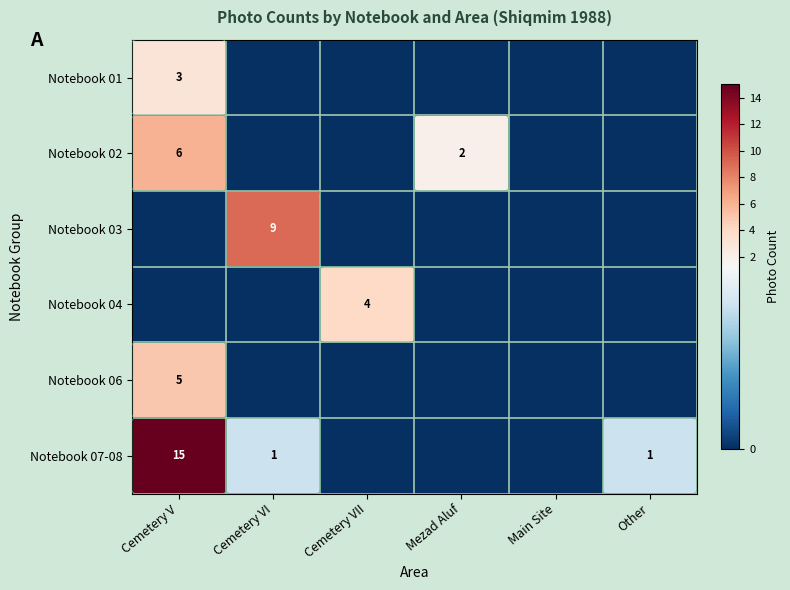

Is it true that Notebook 04 equals 2 at Cemetery VI?

False